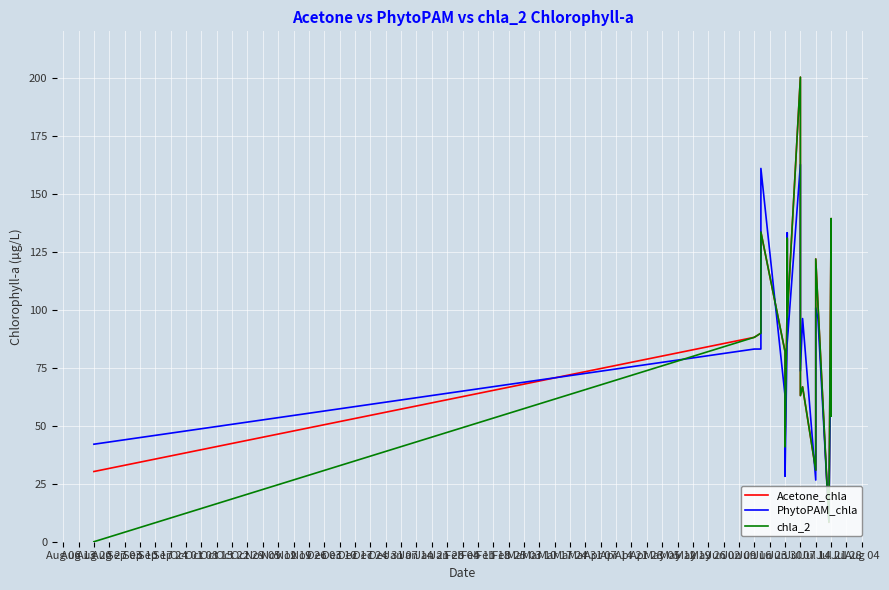

Between Jul 14 and Jul 21, which is larger?

Jul 14